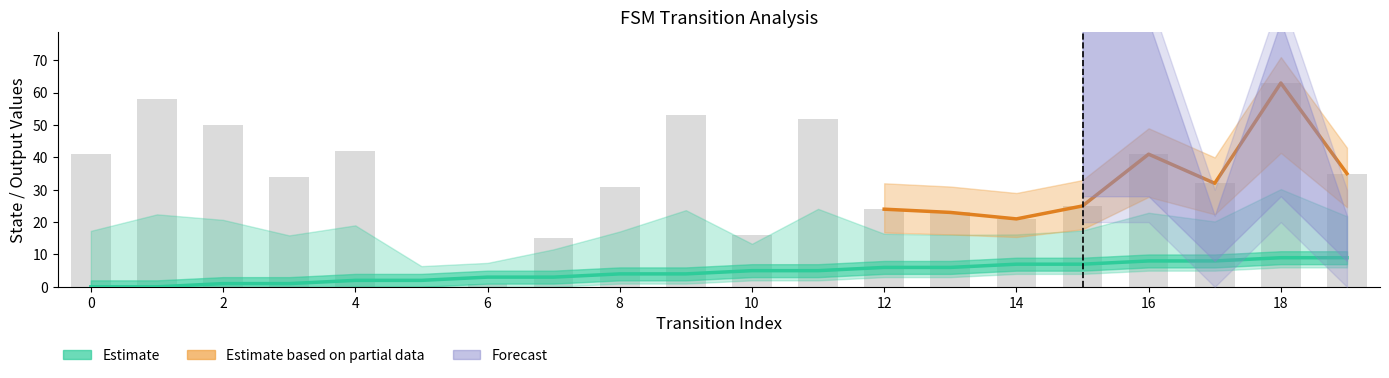

True or false: destination_state has a value of 0 at 5.

True